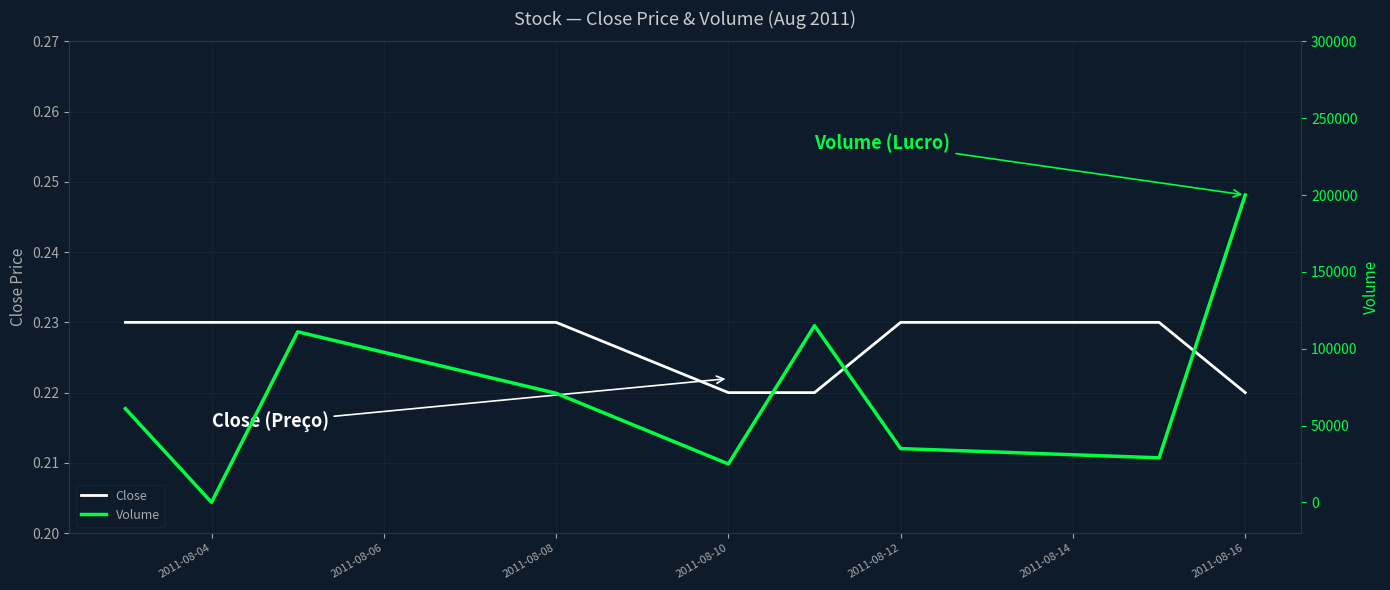

What is the minimum value for Close?

0.2